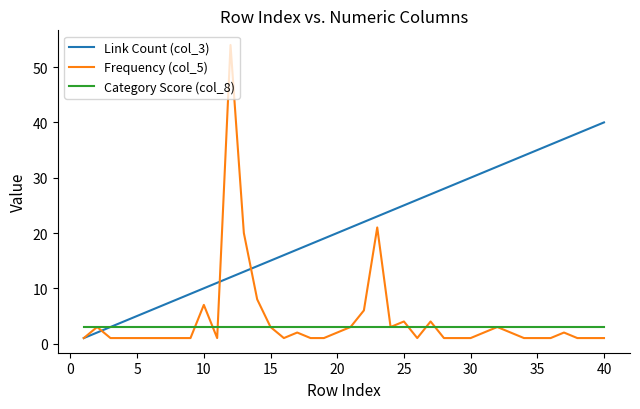

Which series has the largest range (max minus min)?

Frequency (col_5)